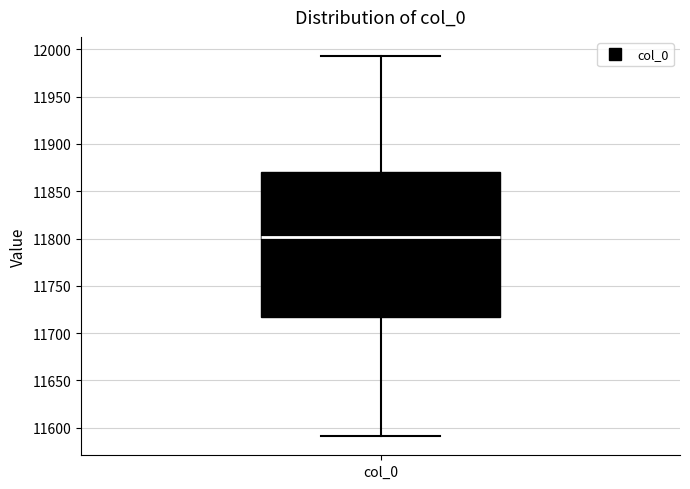

Read this box plot against the y-axis: the position of the median line, the range covered by the box, and the ends of both whiskers. The values are not printed on the chart, so give them approximately, as read against the axis.

median 11800, box 11715 to 11870, whiskers 11590 to 11995